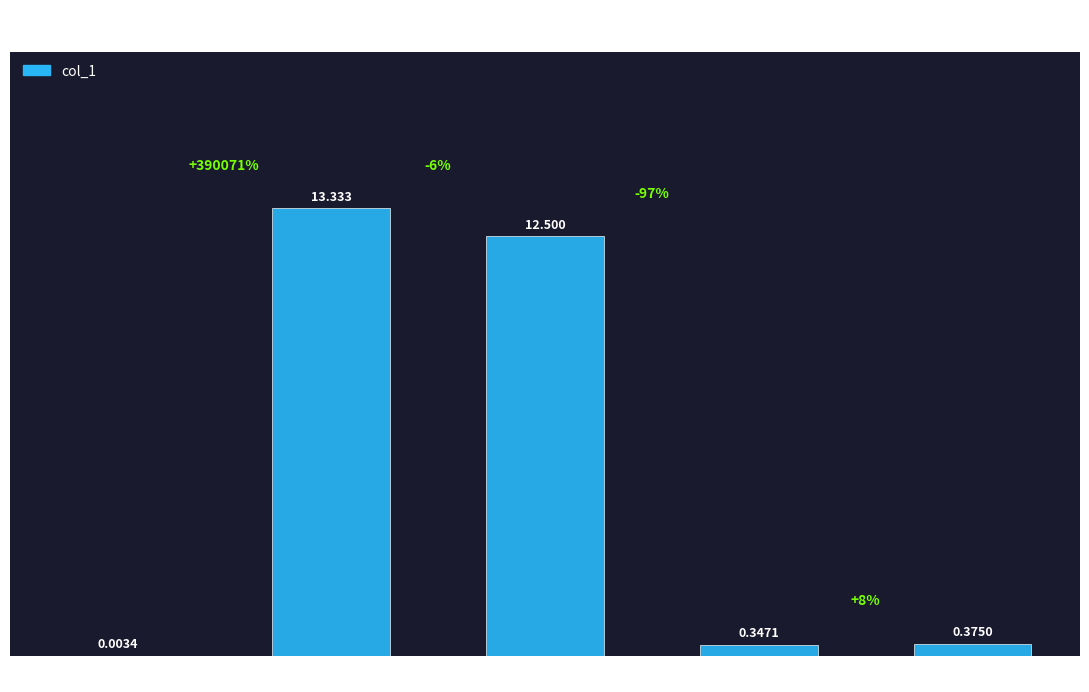

Between SMAPE and MSE, which is larger?

SMAPE